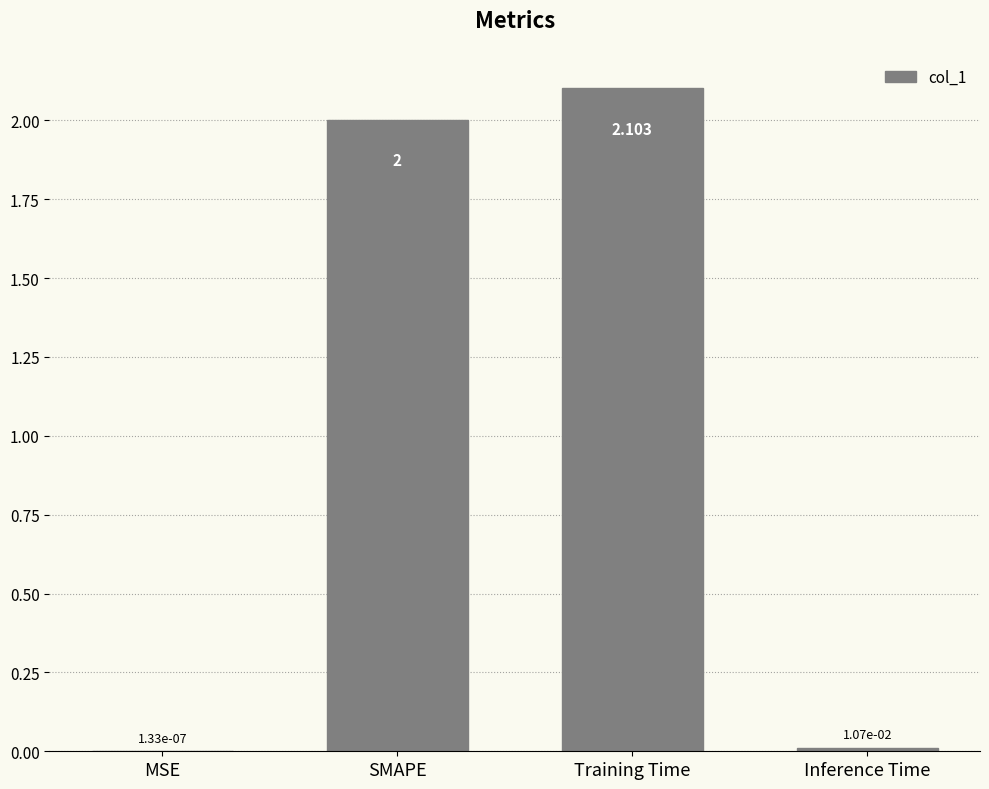

What is the sum of all values?

4.1